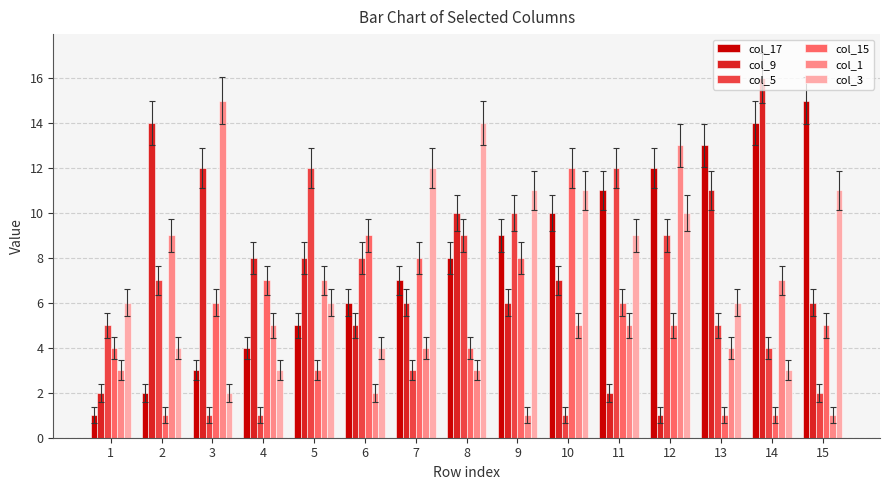

What is the greatest value displayed?

16